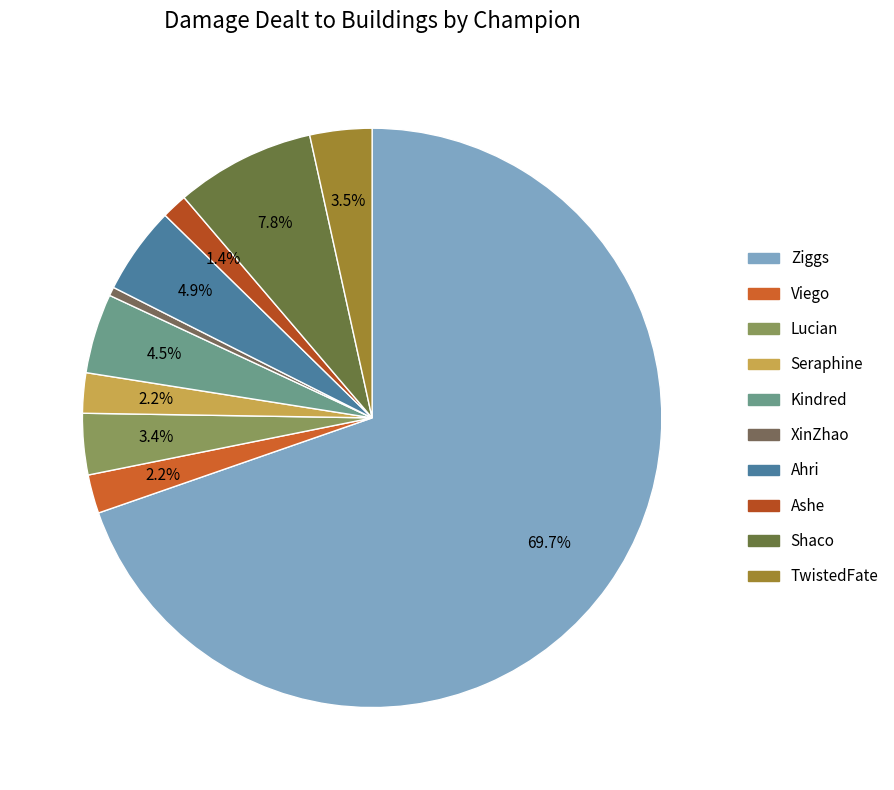

How much of the chart is everything except Ziggs?

30.3%